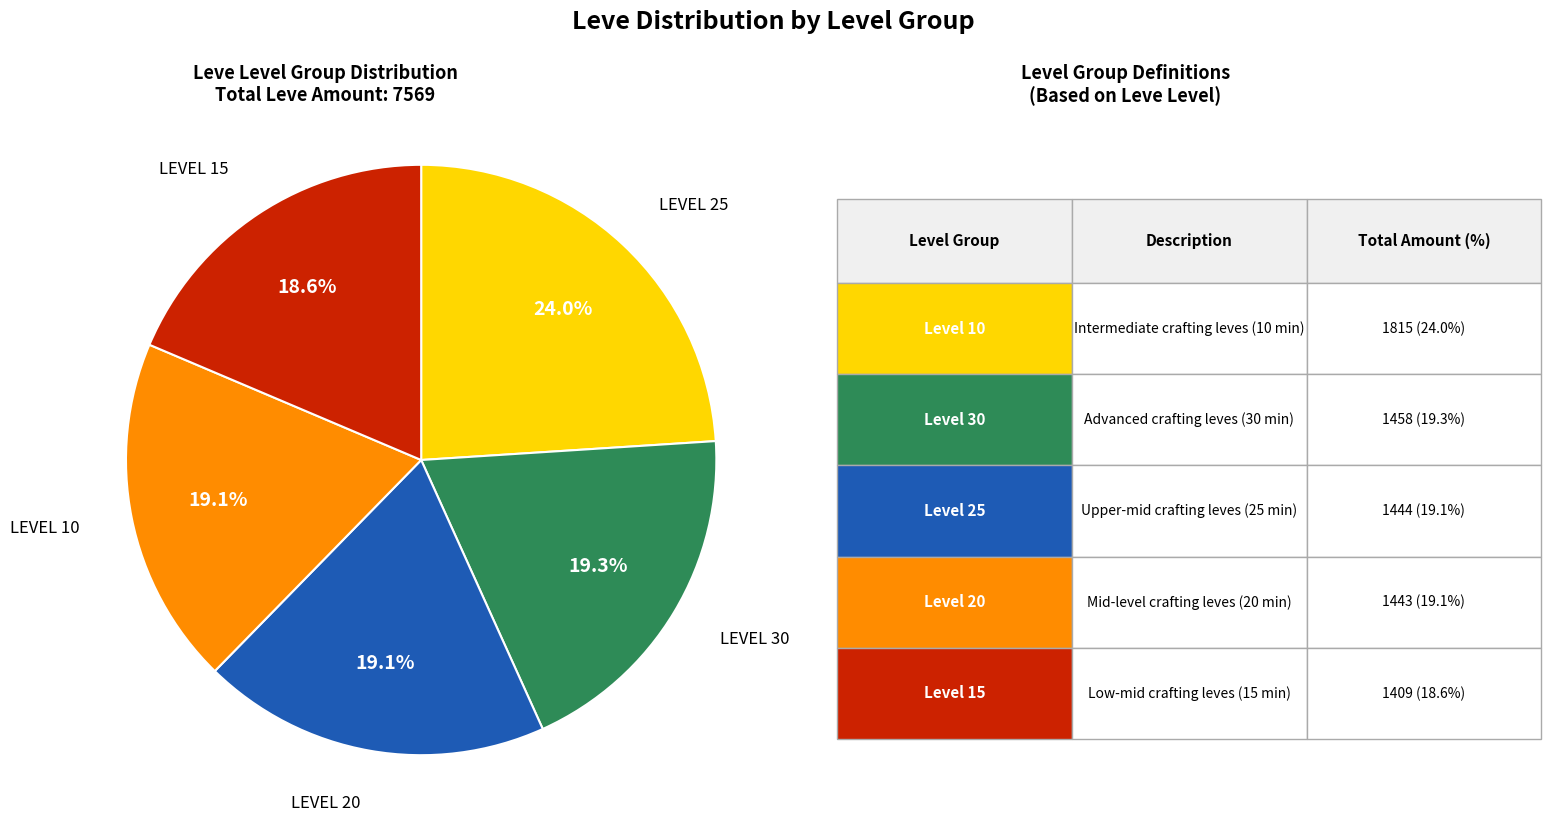

Is there any slice that represents more than half of the pie?

No